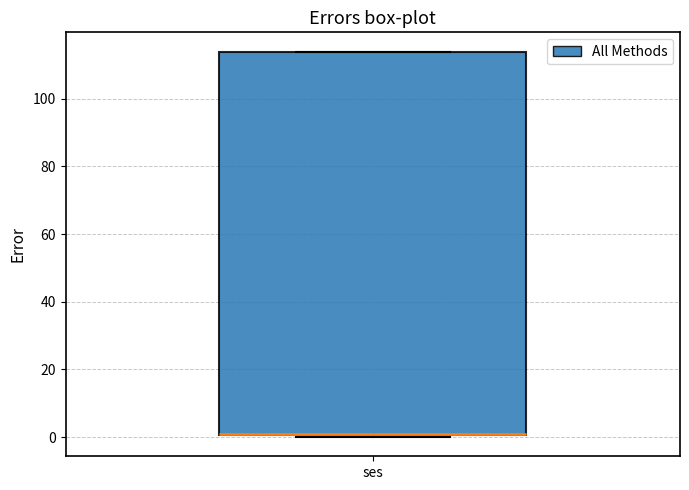

Read this box plot against the y-axis: the position of the median line, the range covered by the box, and the ends of both whiskers. The values are not printed on the chart, so give them approximately, as read against the axis.

median 0 (drawn on the box's lower edge), box 0 to 114, whiskers 0 to 114